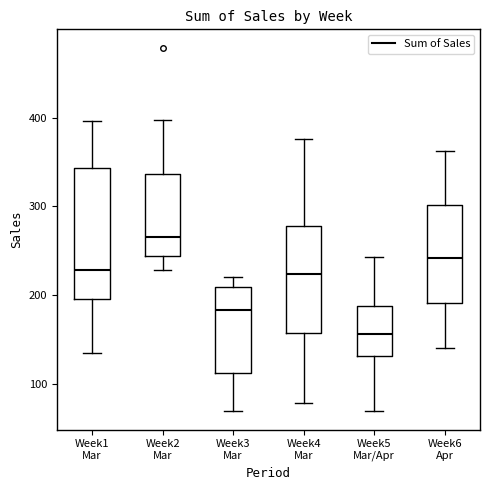

Comparing the boxes themselves (not the whiskers), which one is the tallest?

Week1 Mar